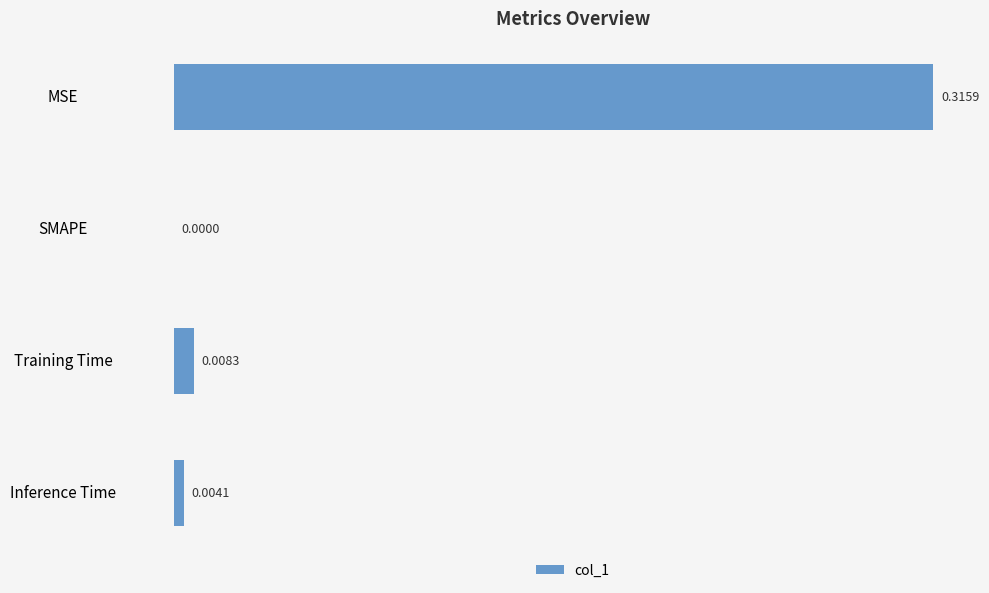

What is the change in value from MSE to SMAPE?

-0.3